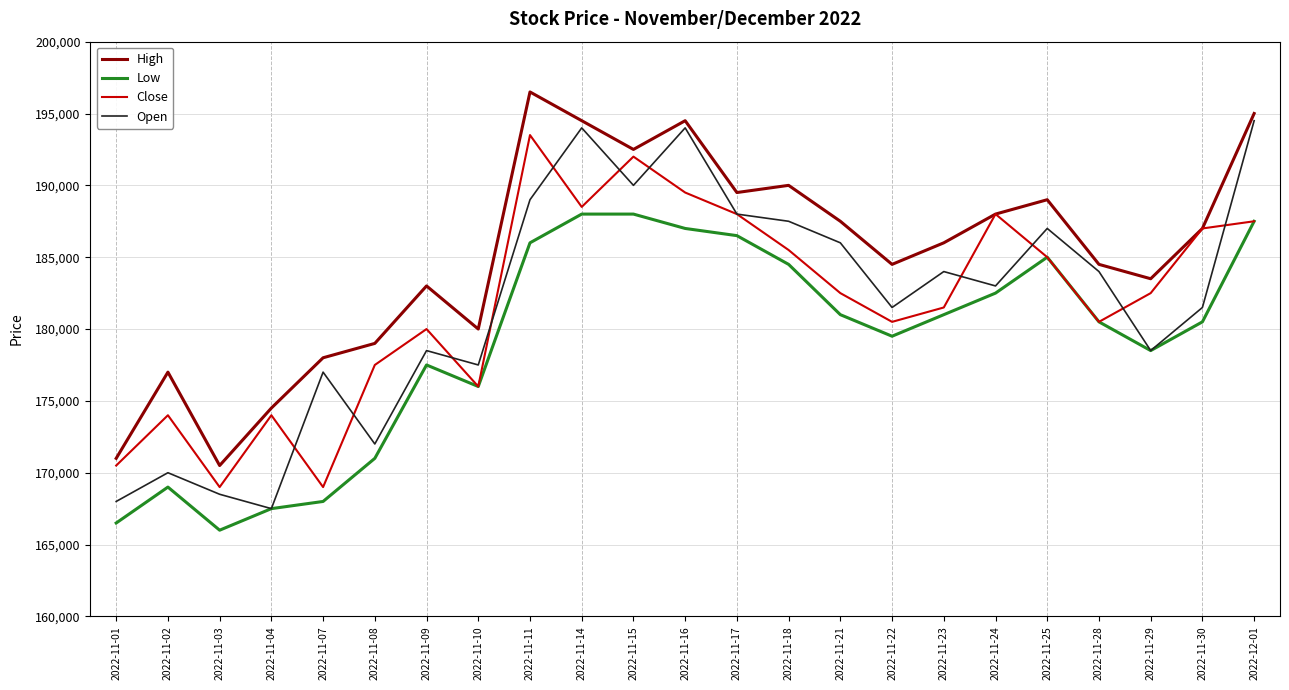

At which category does Low reach its first local peak?

2022-11-02